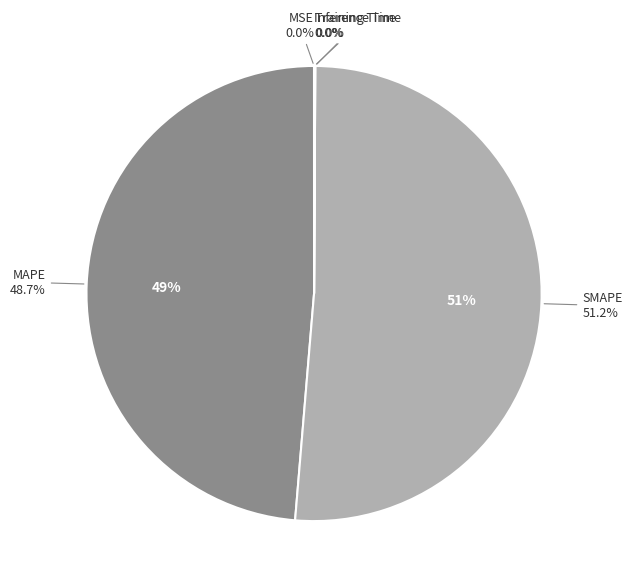

Which slice is the smallest?

MSE